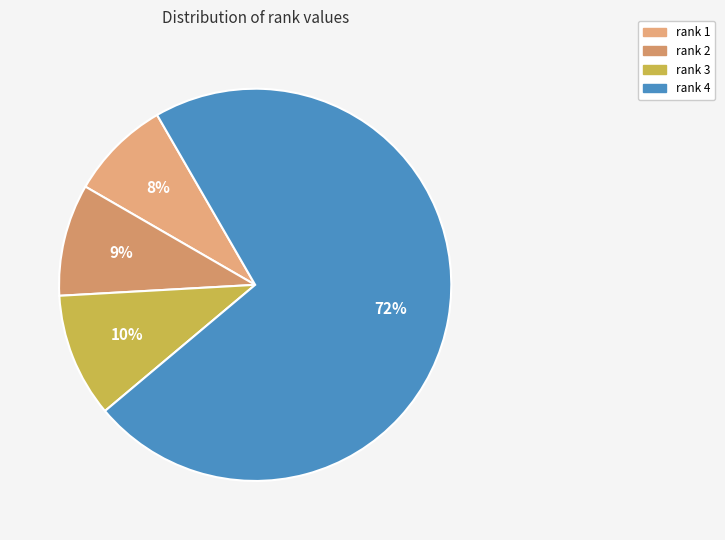

How many slices are in this pie chart?

4